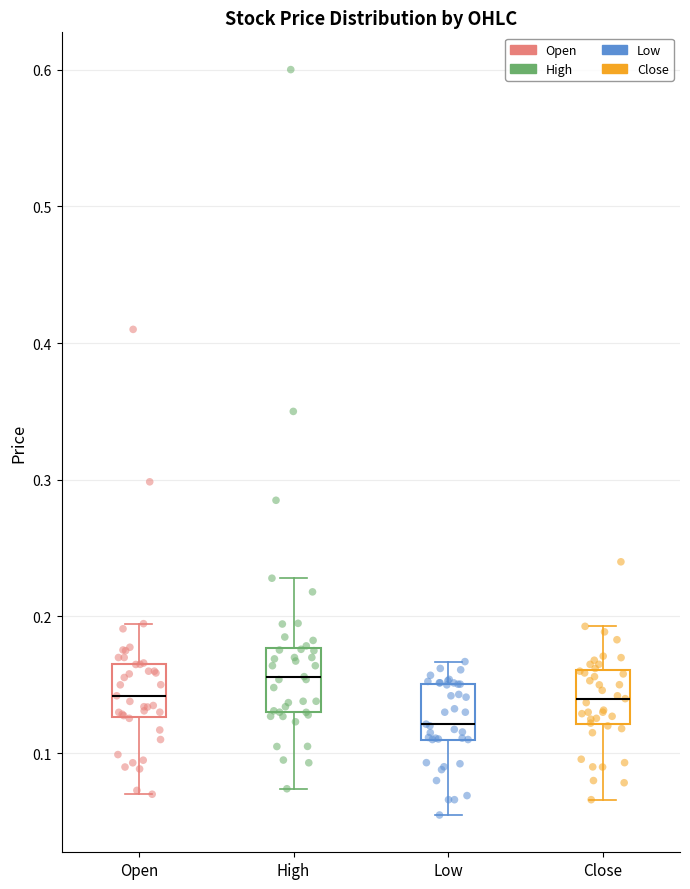

Where does the upper whisker of the box for Low end on the y-axis? The values are not printed on the chart, so give them approximately, as read against the axis.

0.17